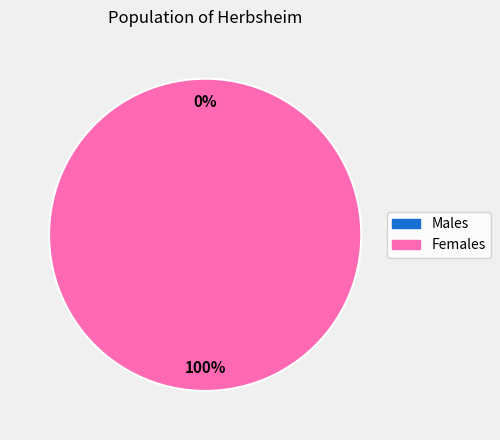

Is it true that 1527209097 is 99% of the pie?

False